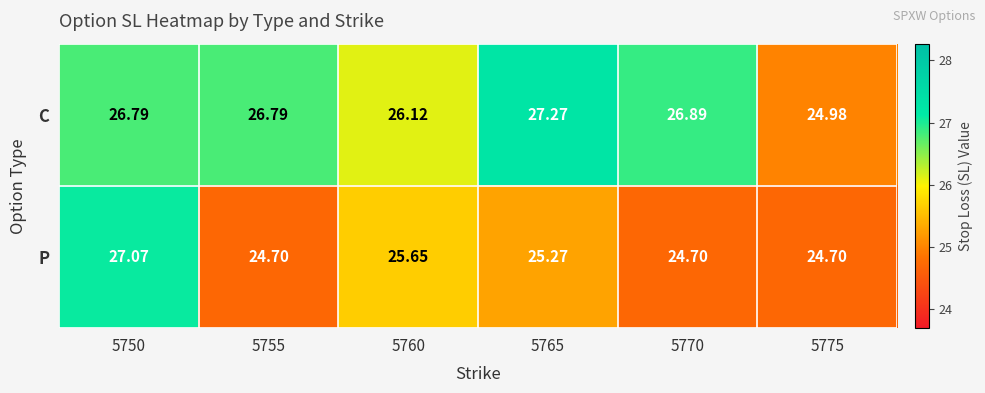

Which series has the widest spread of values?

P